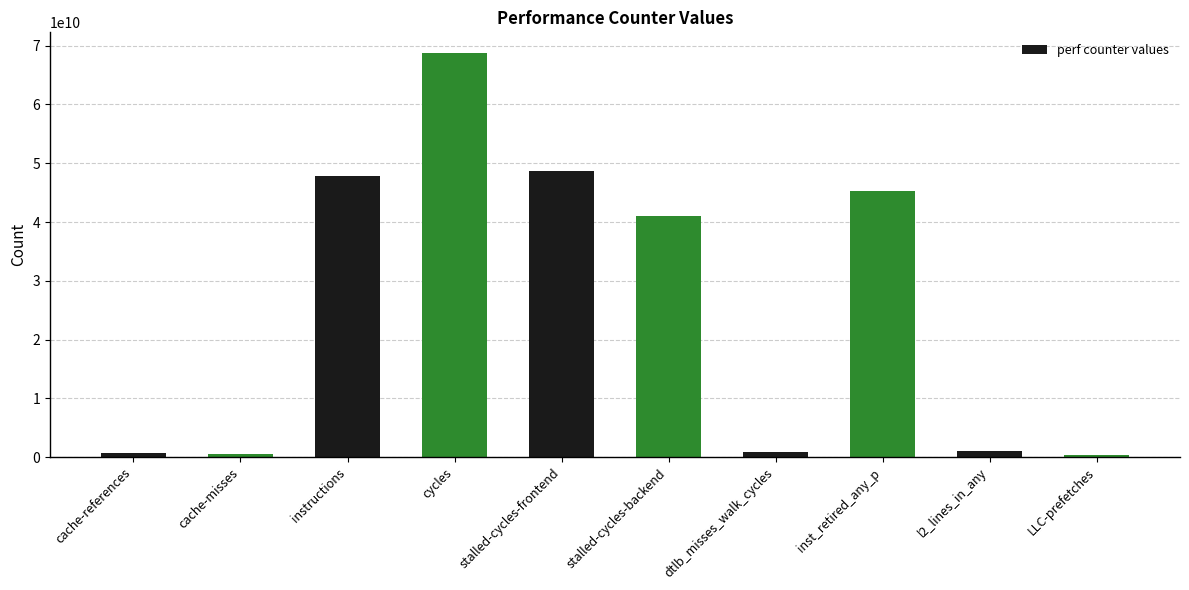

What is the approximate value at stalled-cycles-backend, to the nearest 50?

41104488400